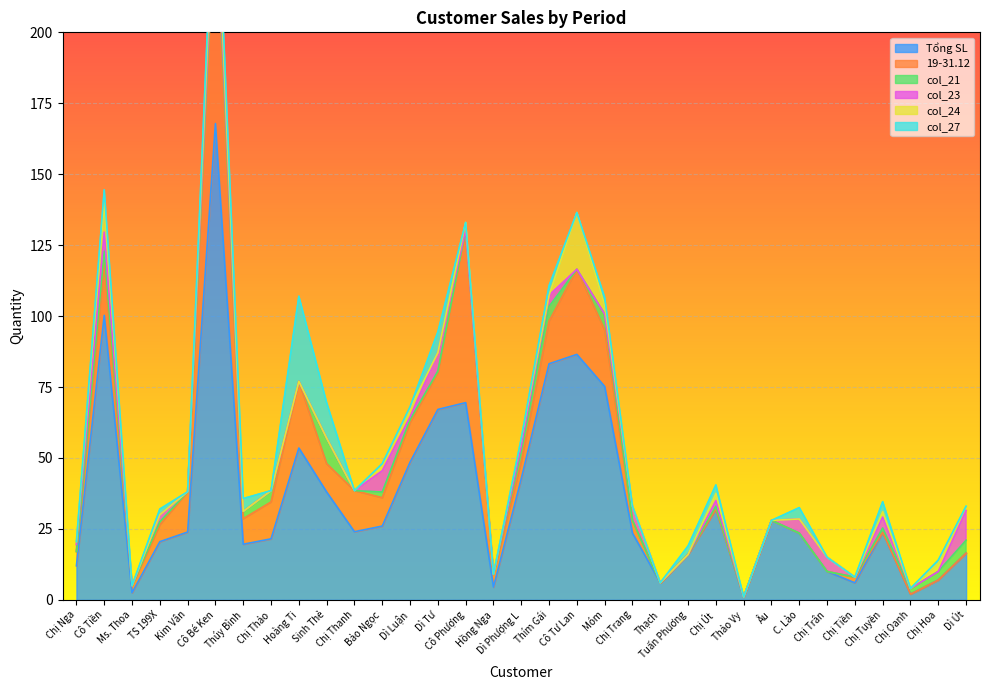

The value of col_27 at Bảo Ngọc is 14.2. True or false?

False